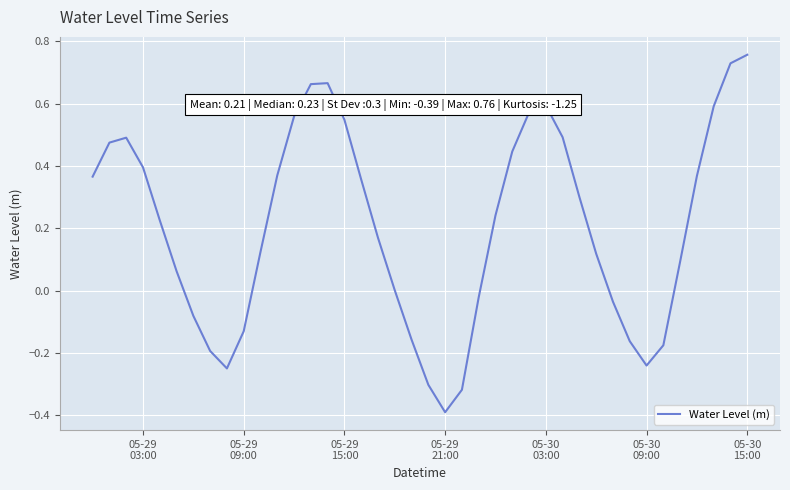

What is the minimum value shown in the chart?

-0.4